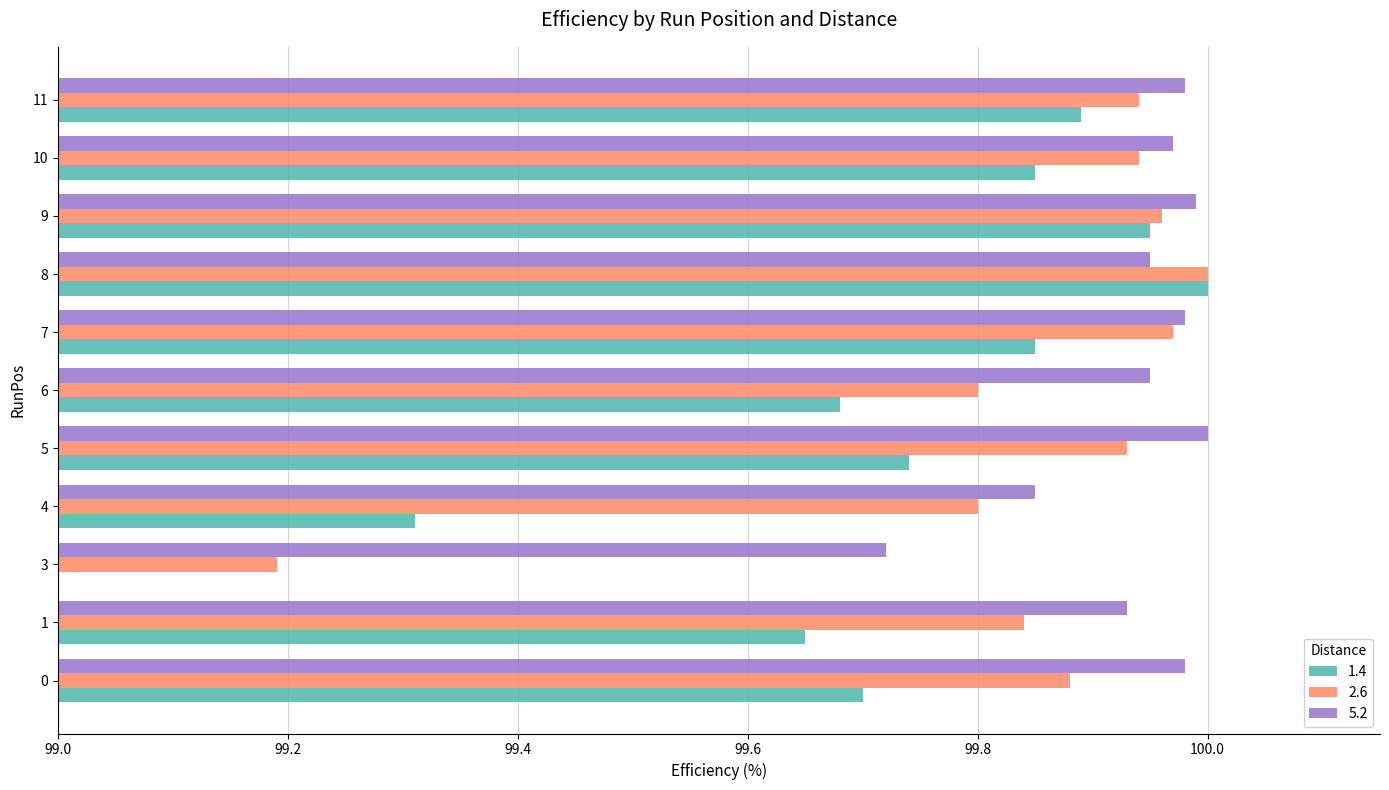

Where is 1.4 nearest to the value 99?

4